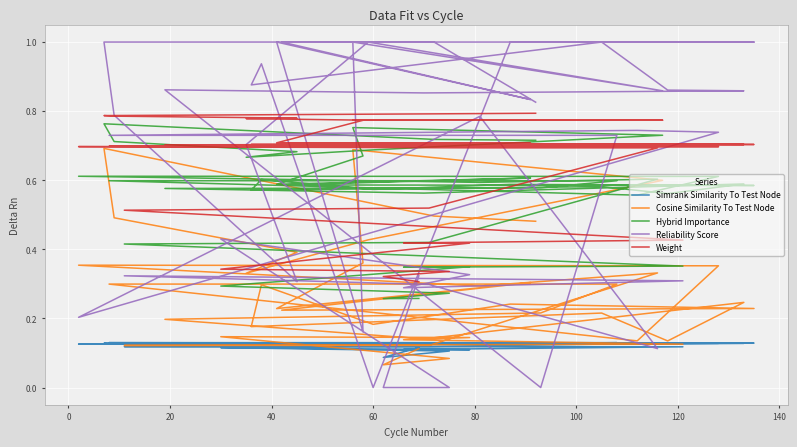

How many lines are shown in the chart?

5